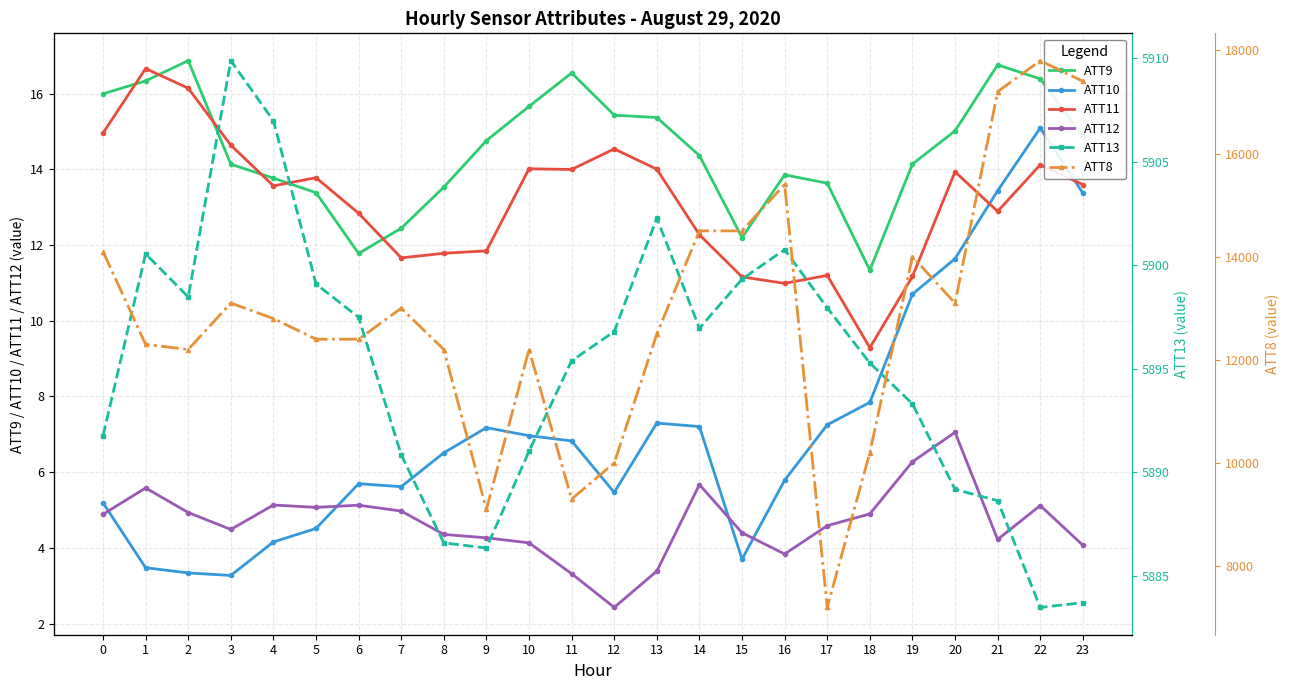

Which series has the largest total across all categories?

ATT8